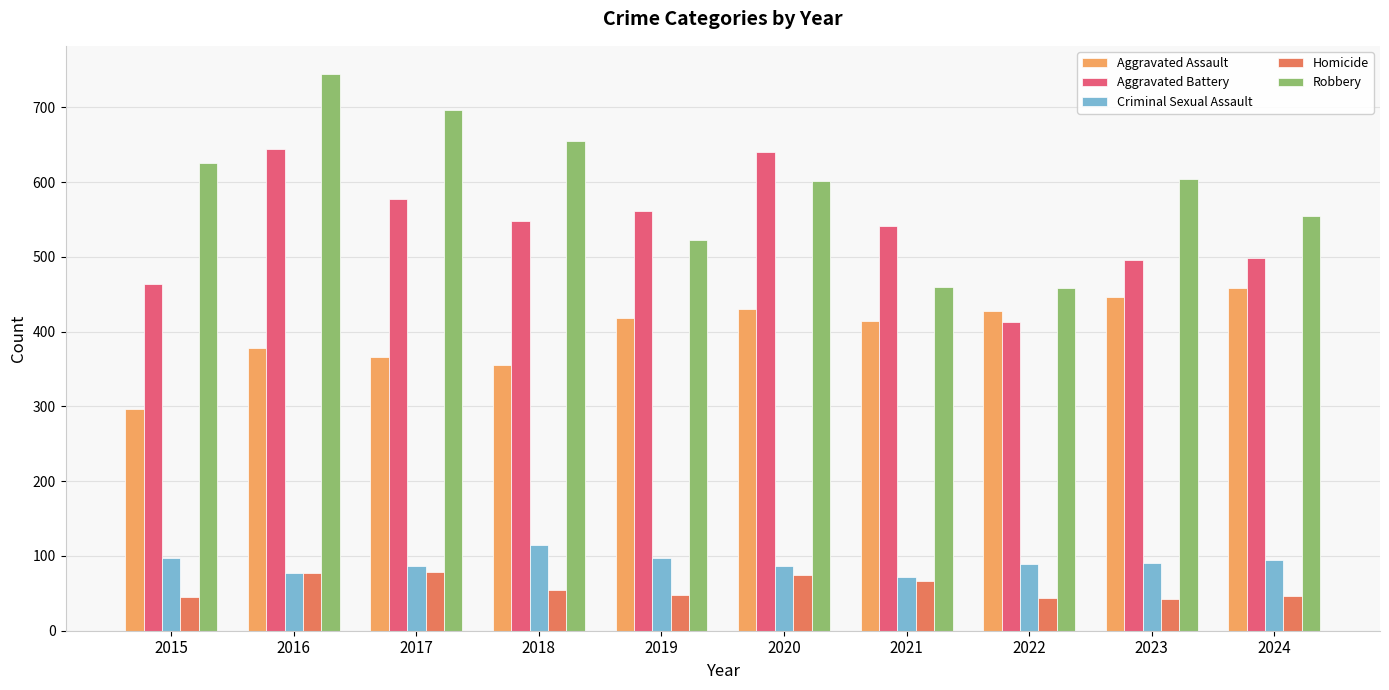

Where does the Robbery series first go above 604?

2015